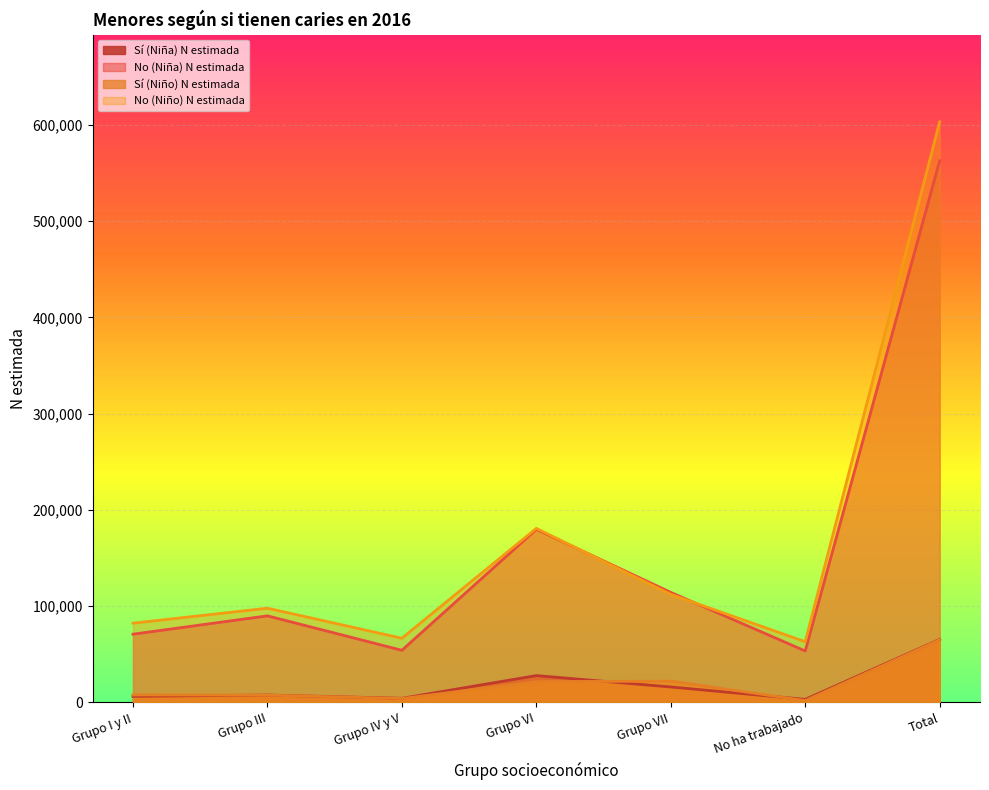

How many interior local valleys does the No (Niña) N estimada series have?

2